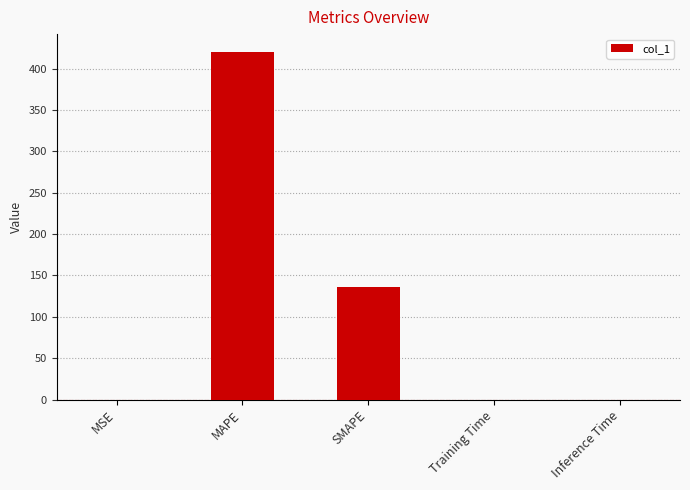

Is it true that the value at MAPE is 620.2?

False